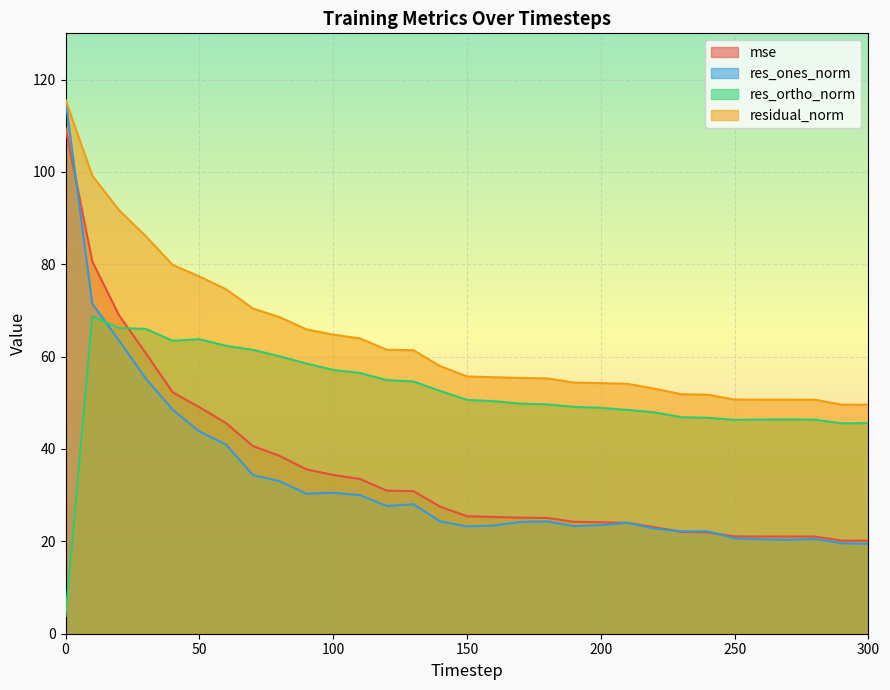

Between 30 and 290, which is larger?

30